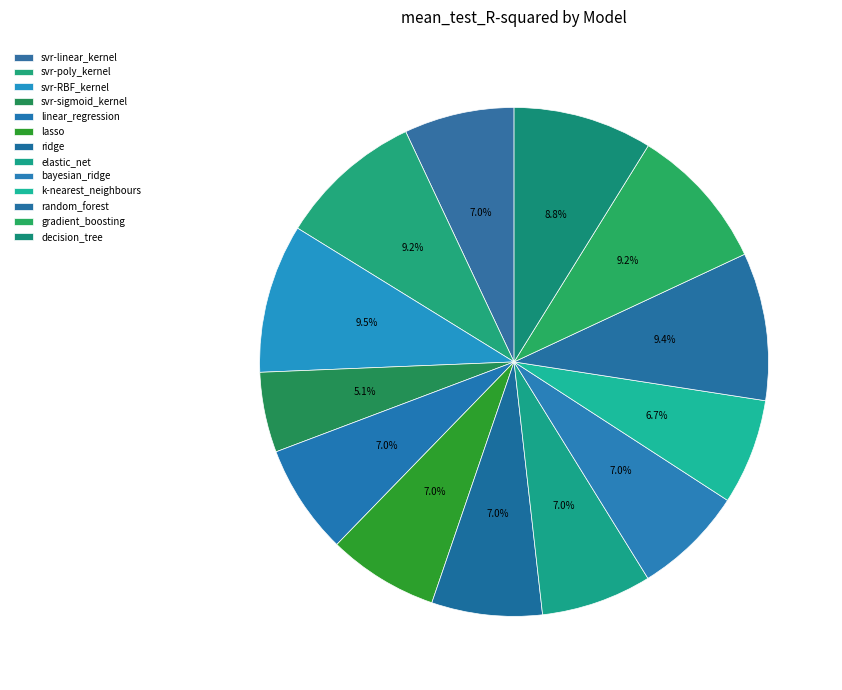

How many slices are in this pie chart?

13